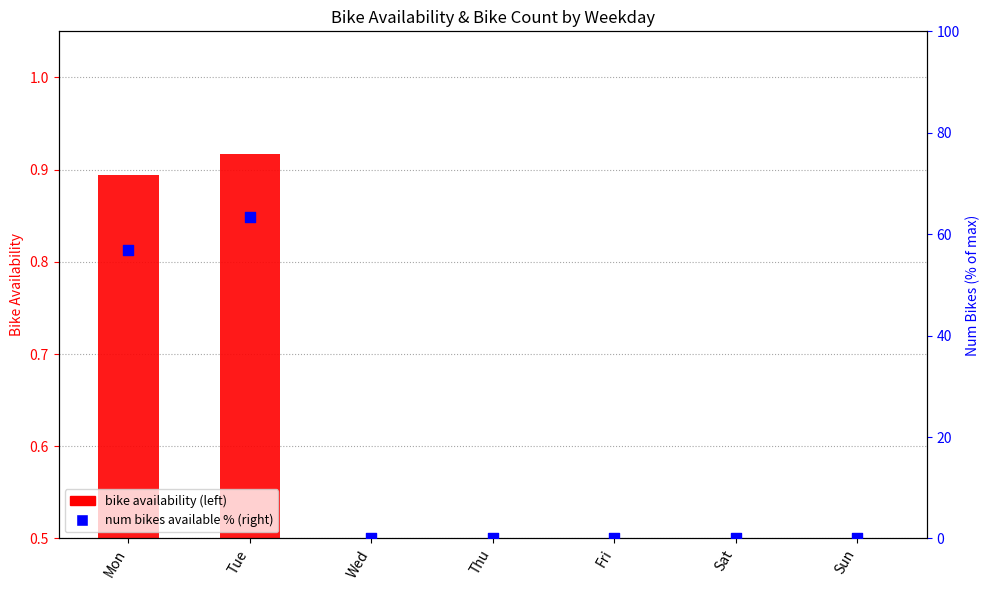

At how many categories does at least one series exceed 53?

2